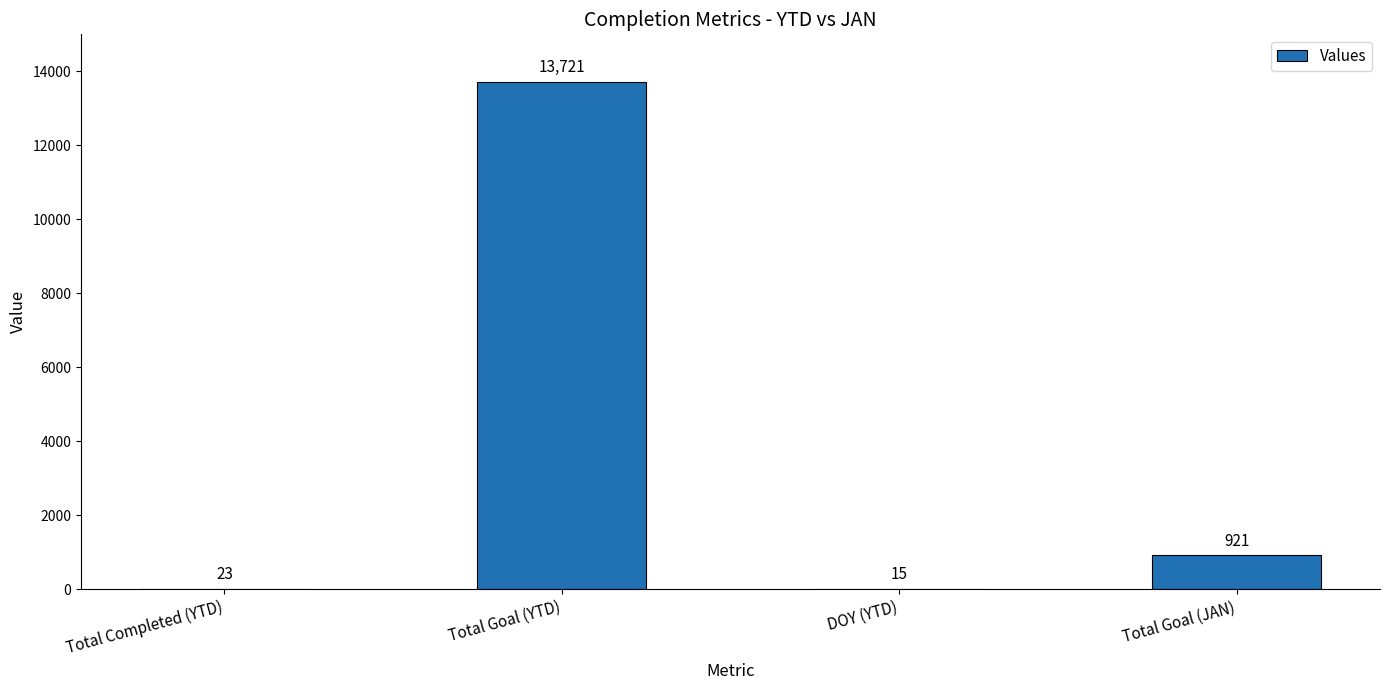

Reading right to left, list all the values displayed in this chart.

Total Goal (JAN)=921	DOY (YTD)=15	Total Goal (YTD)=13721	Total Completed (YTD)=23